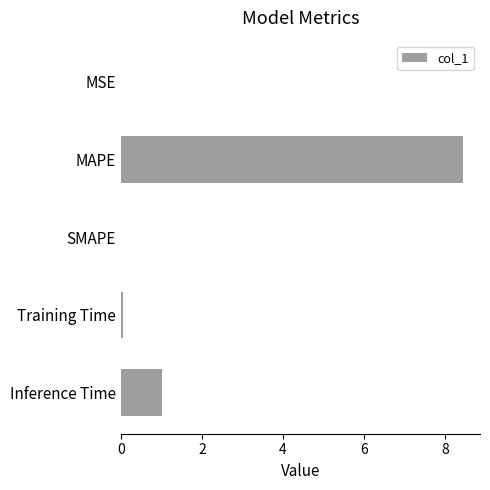

The value at SMAPE is 3.5. True or false?

False